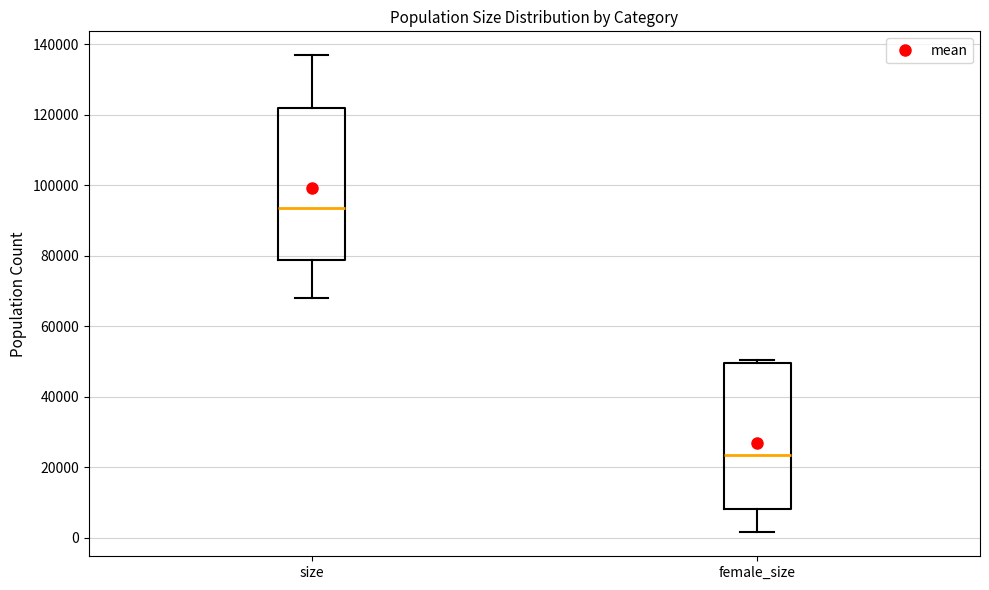

Which box has the highest median line?

size